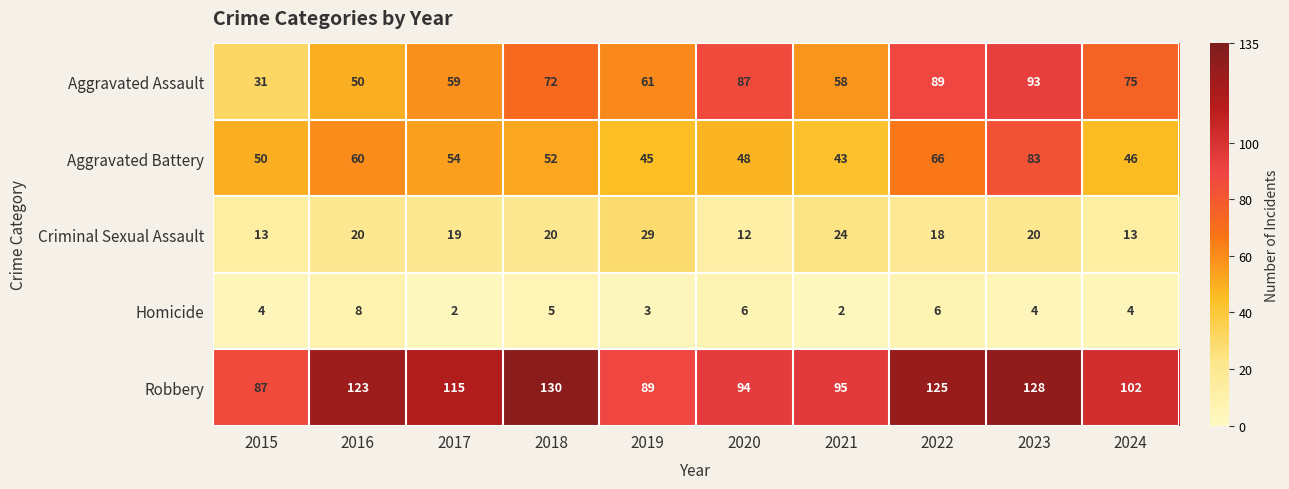

Which category has the highest value in the Aggravated Assault series?

2023